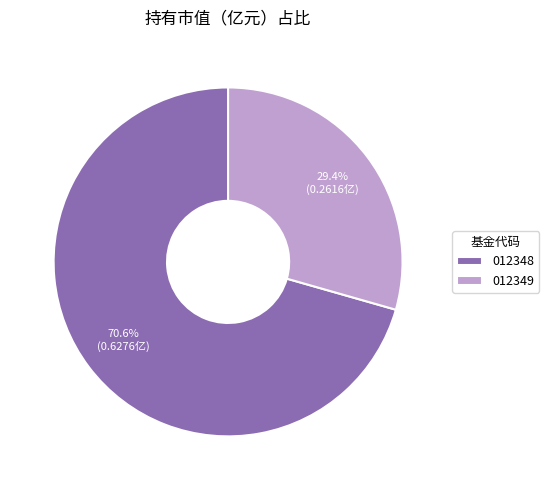

Which category has the biggest portion of the pie?

012348